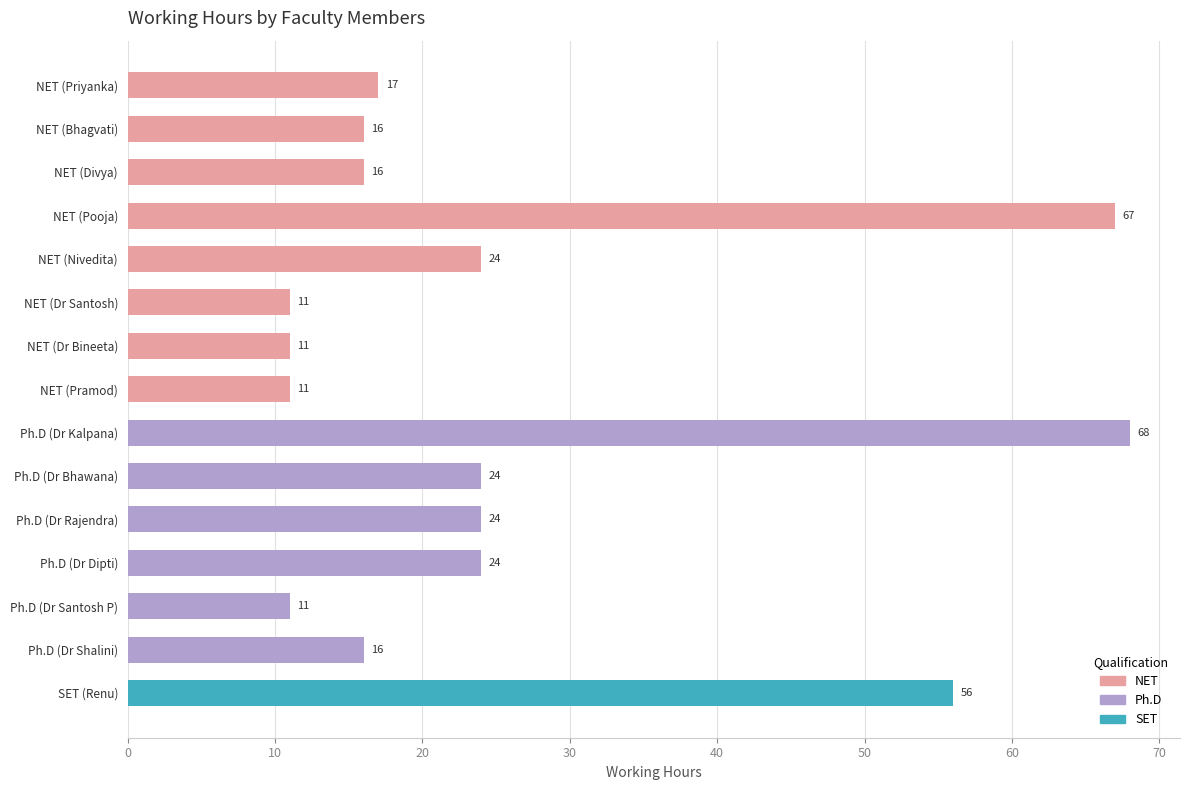

The value at Ph.D (Dr Santosh P) is 19. True or false?

False